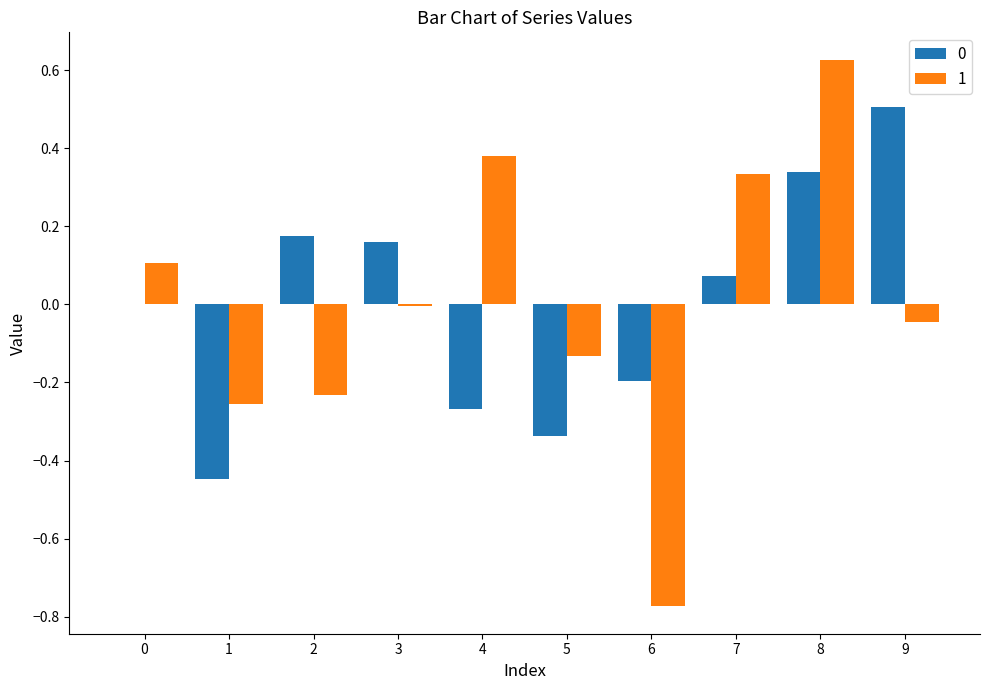

At which category is the sum across all series the highest?

8